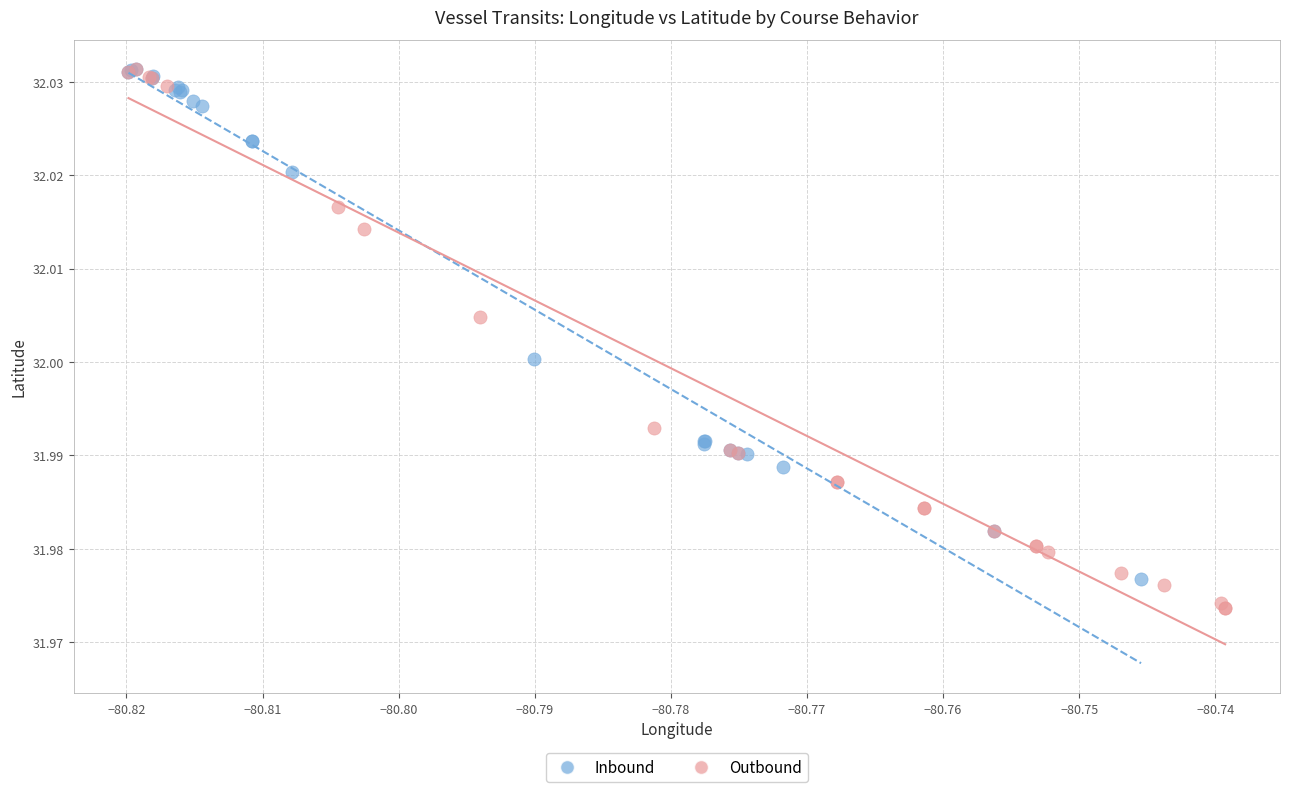

What are all the series names shown in the legend?

Inbound, Outbound